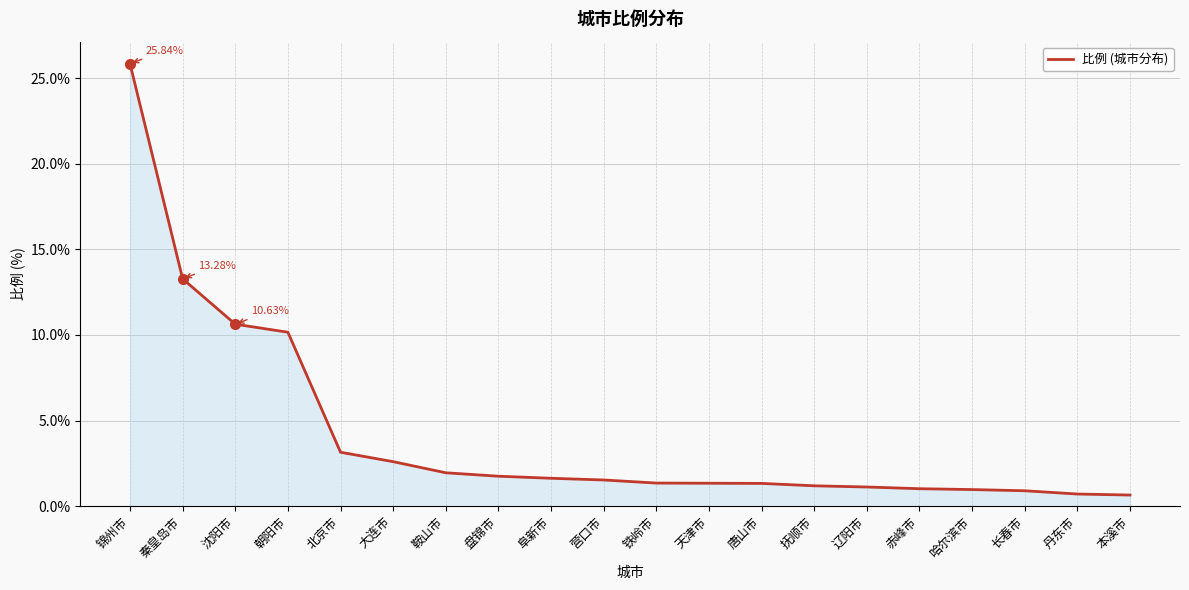

How many lines are shown in the chart?

1